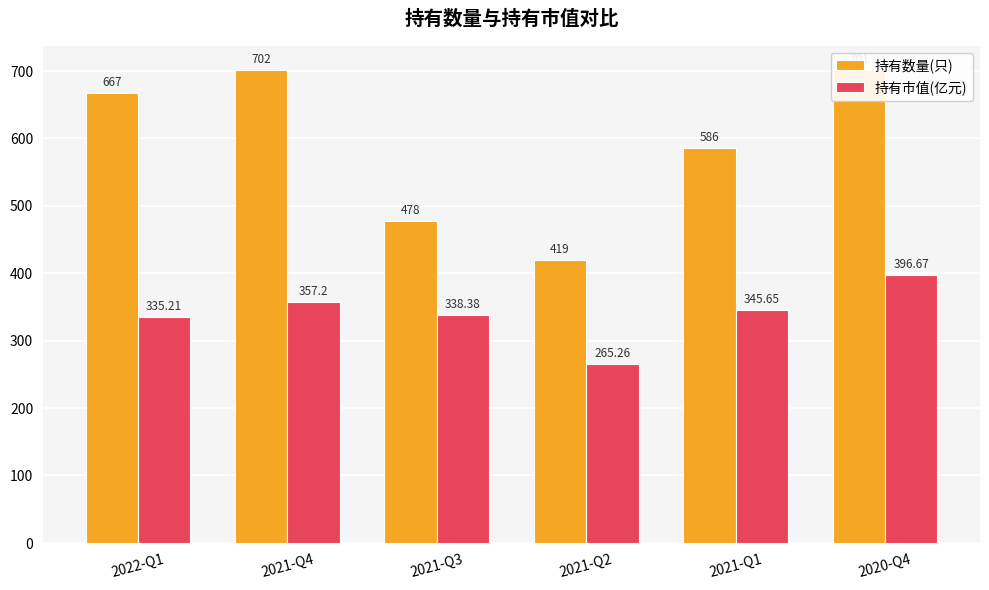

Which series changed the most between 2022-Q1 and 2021-Q4?

持有数量(只)